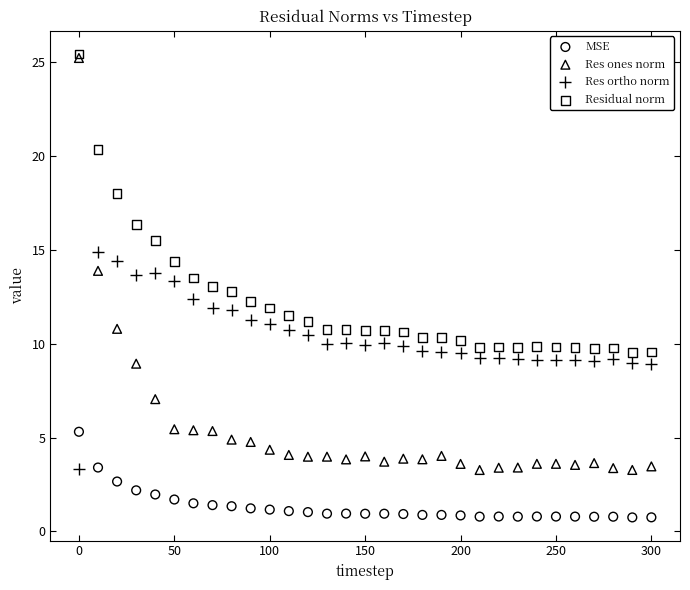

In the Residual norm series, what Y value is closest to 17?

16.3